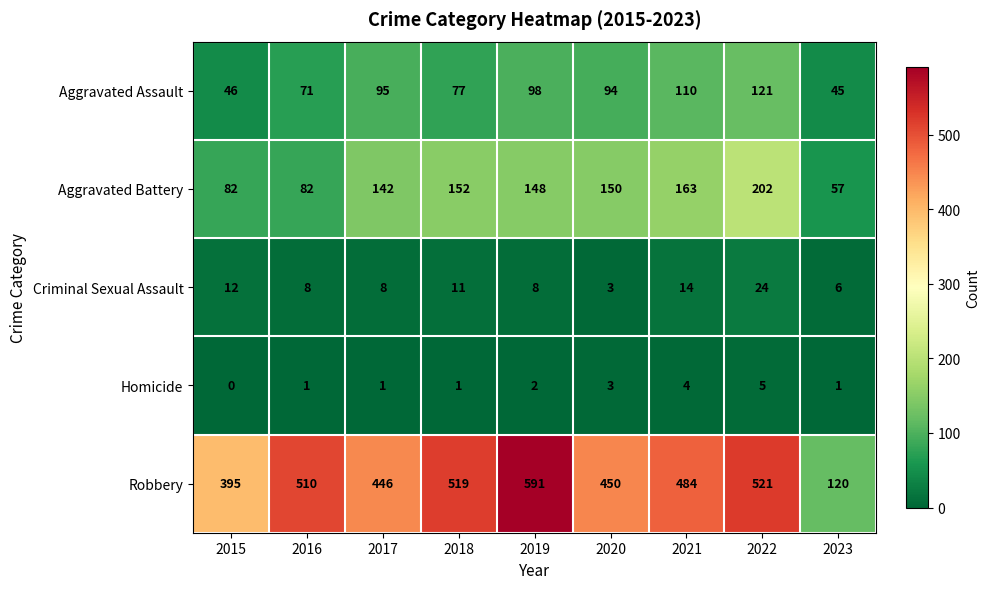

Which series changed the most between 2018 and 2022?

Aggravated Battery